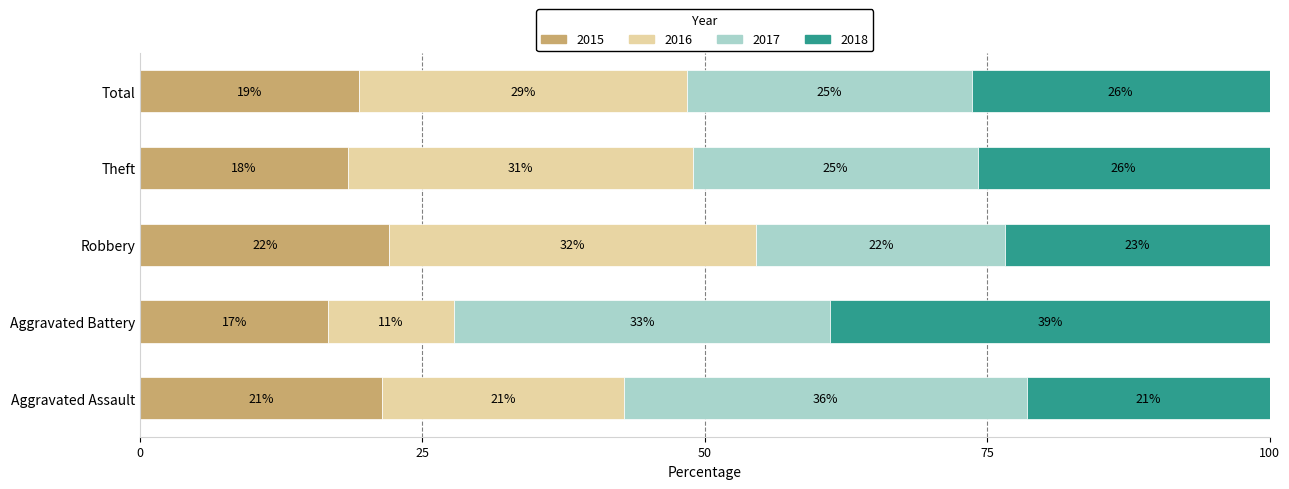

What are all the series names shown in the legend?

2015, 2016, 2017, 2018